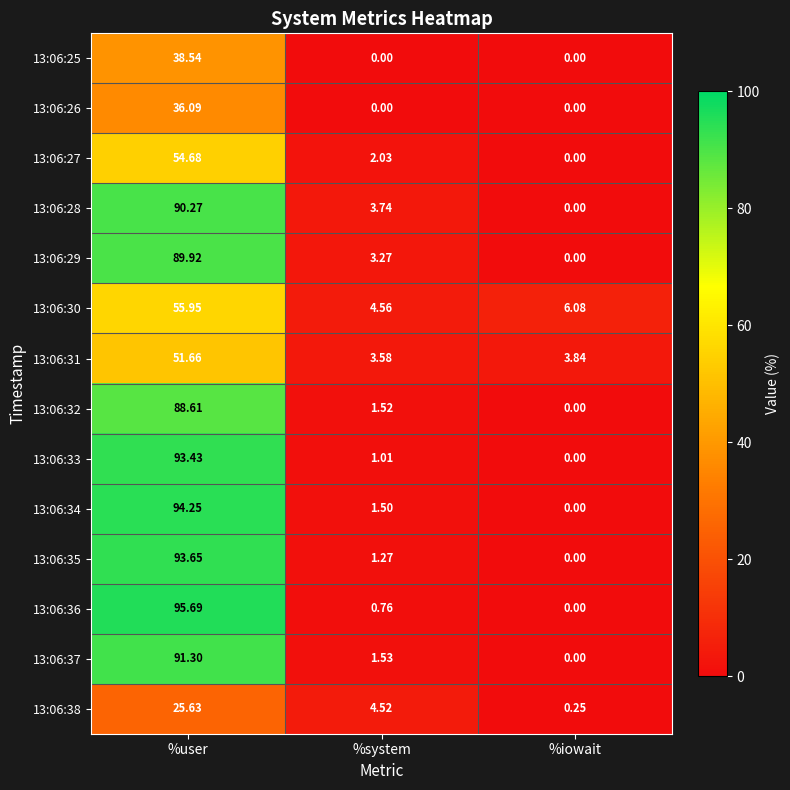

At which category is the sum across all series the highest?

%user